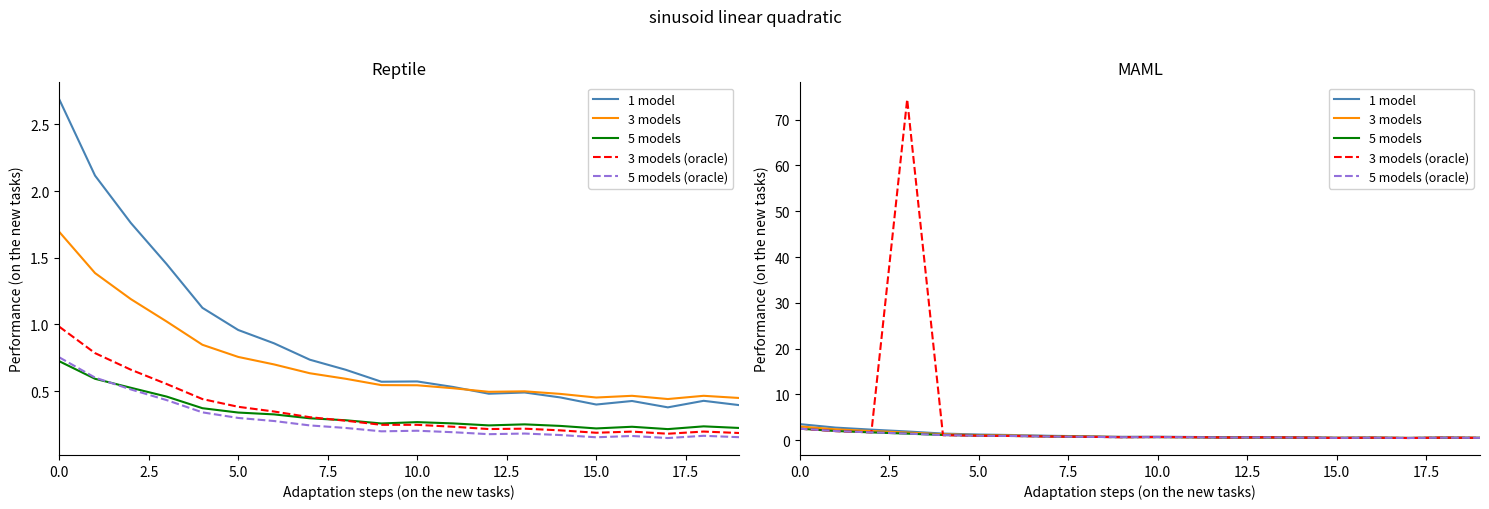

What is the highest value of the 3 models series?

3.0